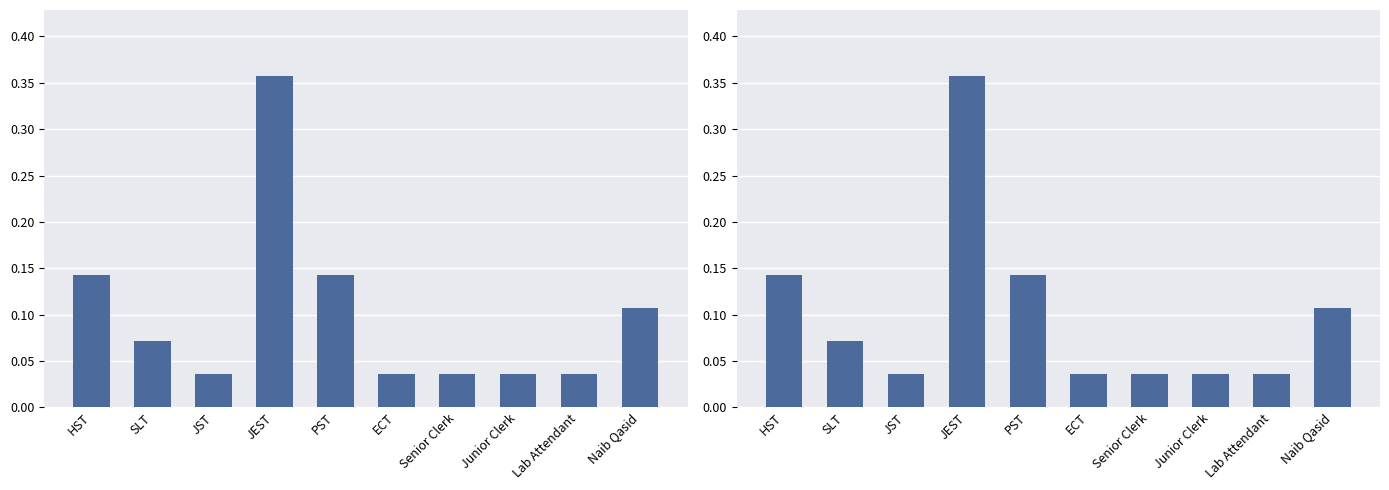

What is the greatest value displayed?

0.4